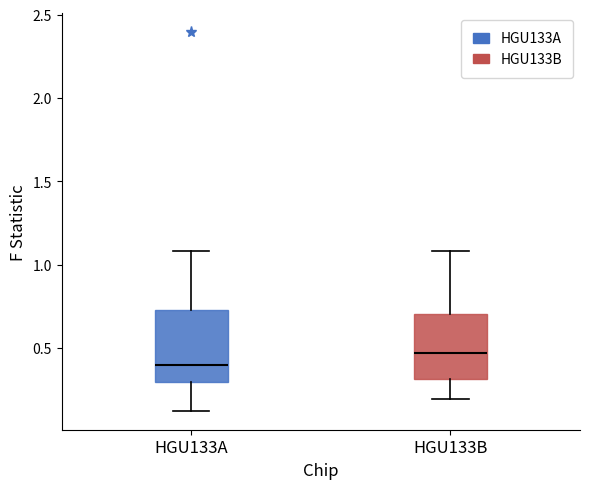

Where does the median line of the box for HGU133B sit on the y-axis? The values are not printed on the chart, so give them approximately, as read against the axis.

0.45